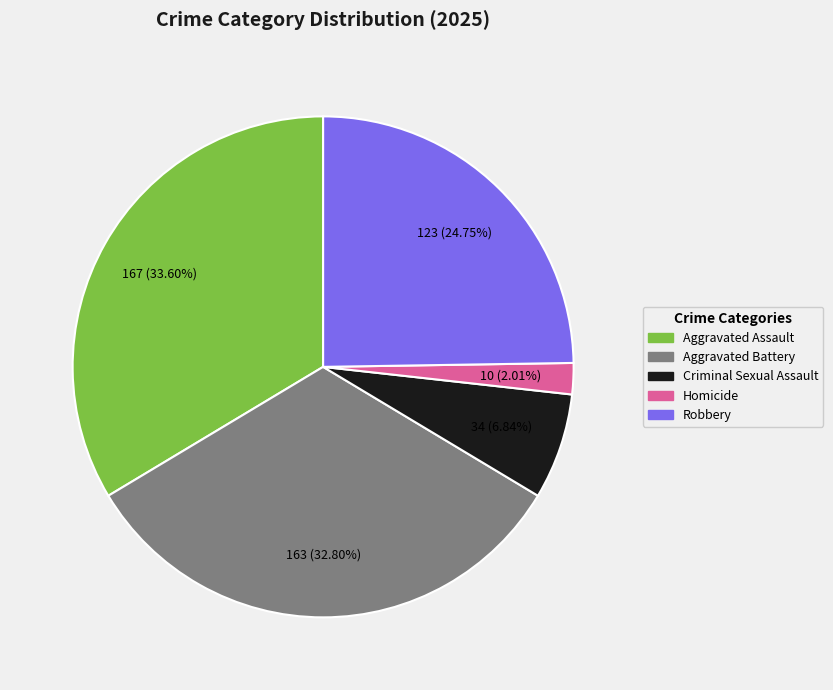

What percentage is the Aggravated Assault slice, to the nearest percent?

34%